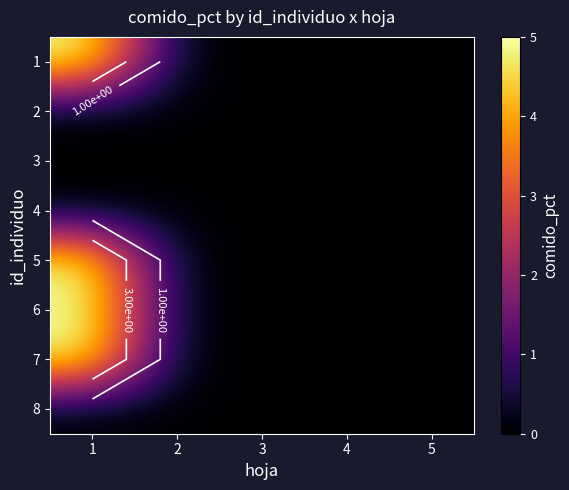

The value of 1 at 4 is -3. True or false?

False